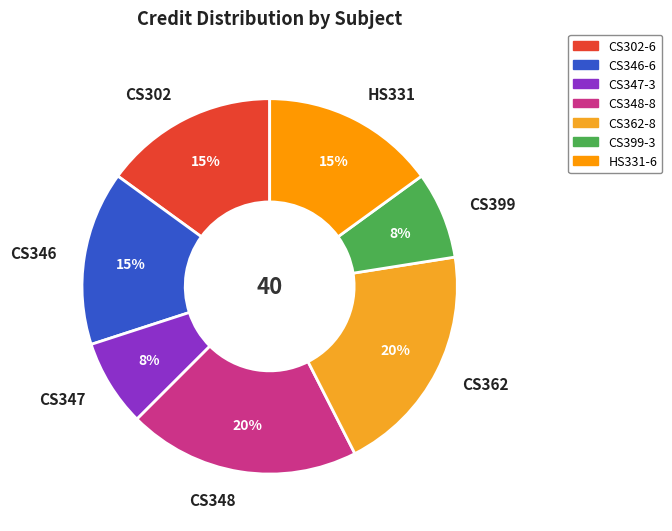

True or false: CS362 accounts for 10% of the total.

False